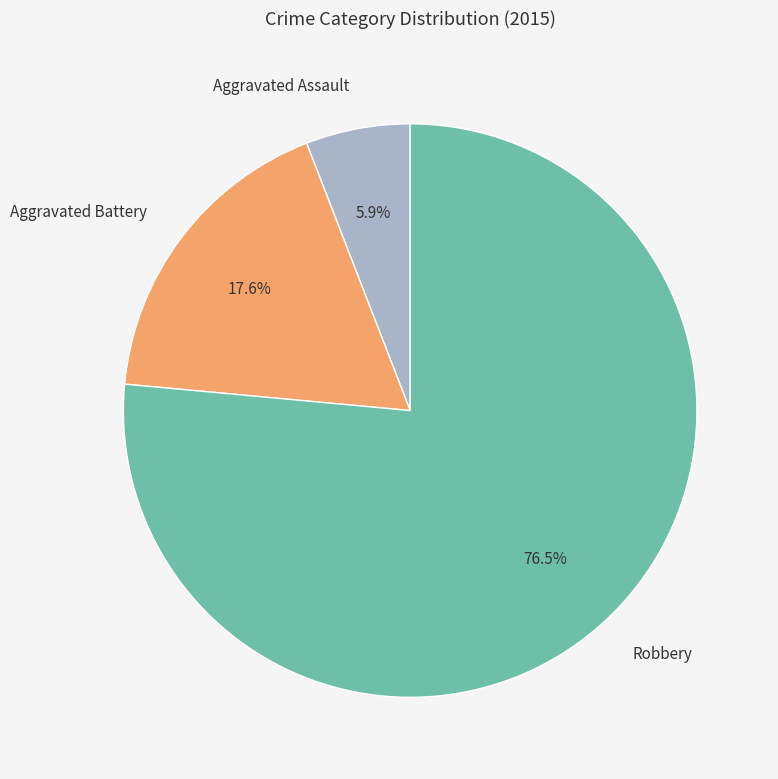

Between Aggravated Battery and Robbery, which is larger?

Robbery